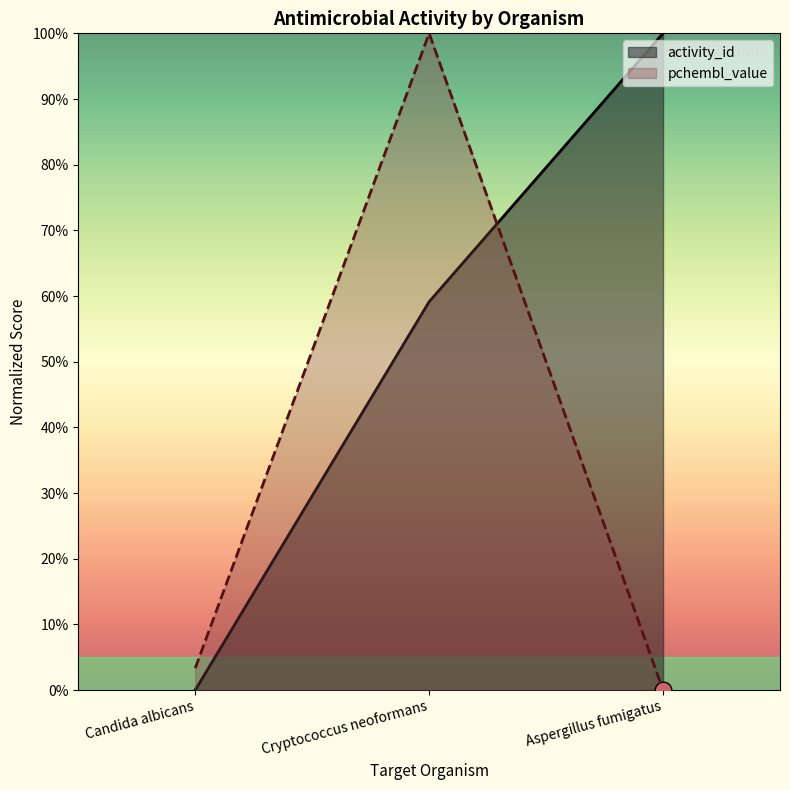

What is the greatest value displayed?

100.0